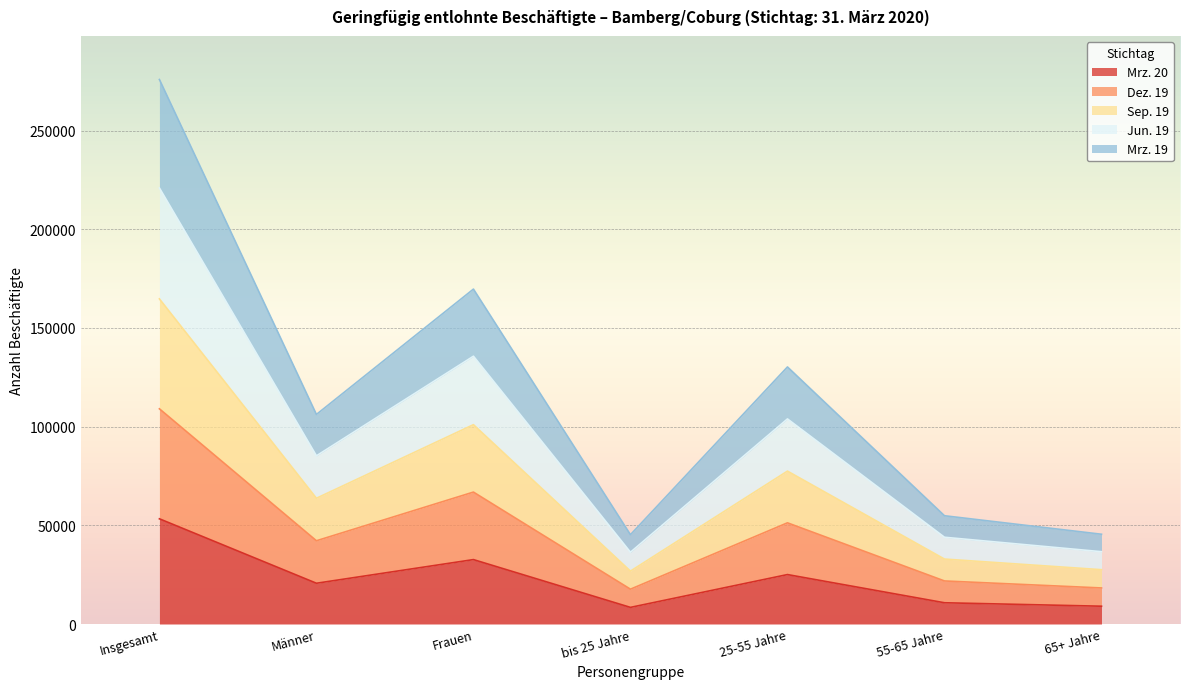

List the labels in order of Jun. 19 value, smallest first.

bis 25 Jahre, 65+ Jahre, 55-65 Jahre, Männer, 25-55 Jahre, Frauen, Insgesamt